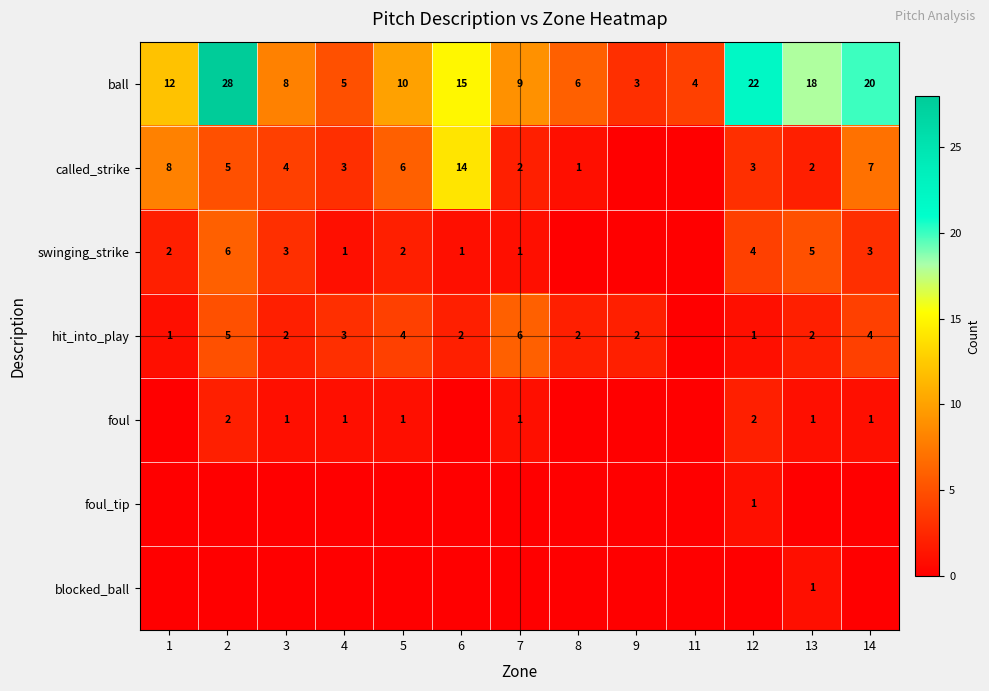

The value of called_strike at 13 is 1. True or false?

False